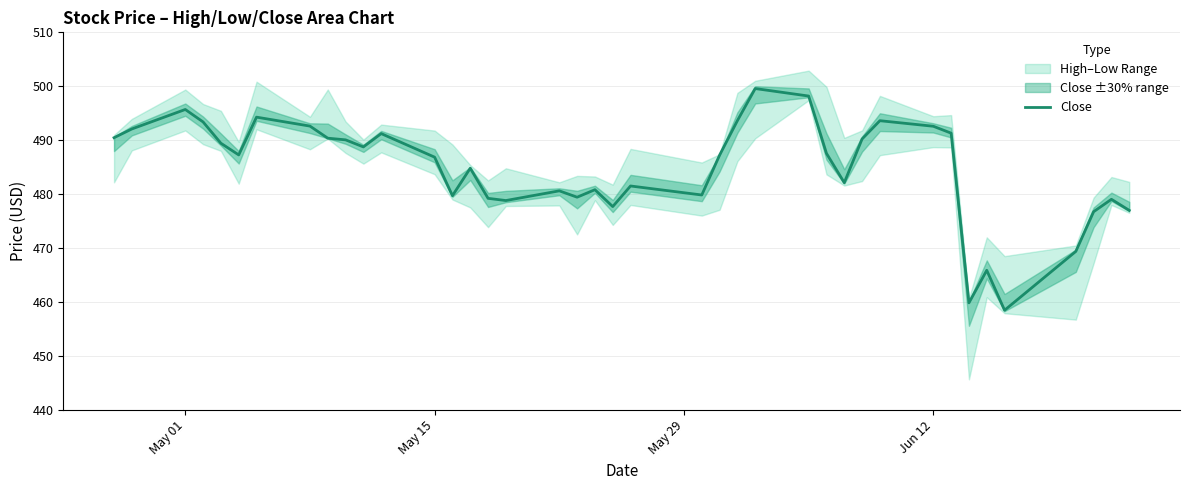

What is the minimum value for Close?

458.5